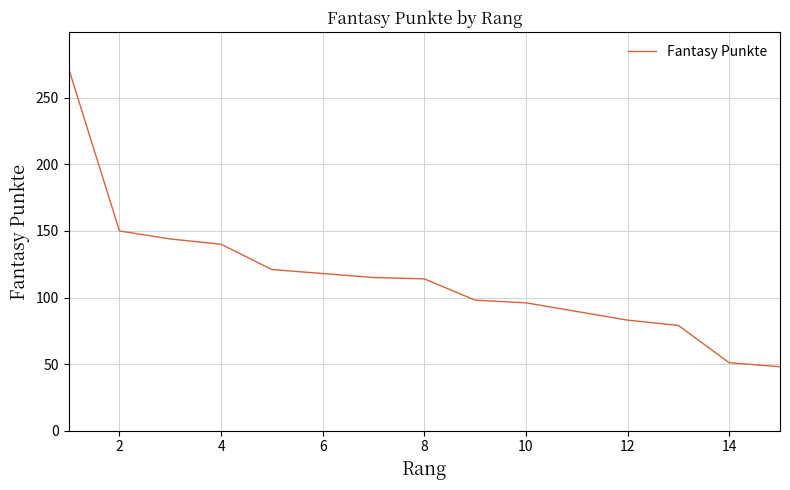

How many lines are shown in the chart?

1